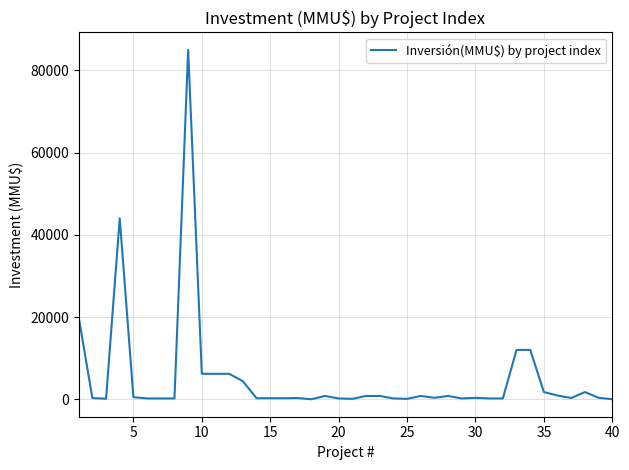

What is the difference between the maximum and minimum values?

85000